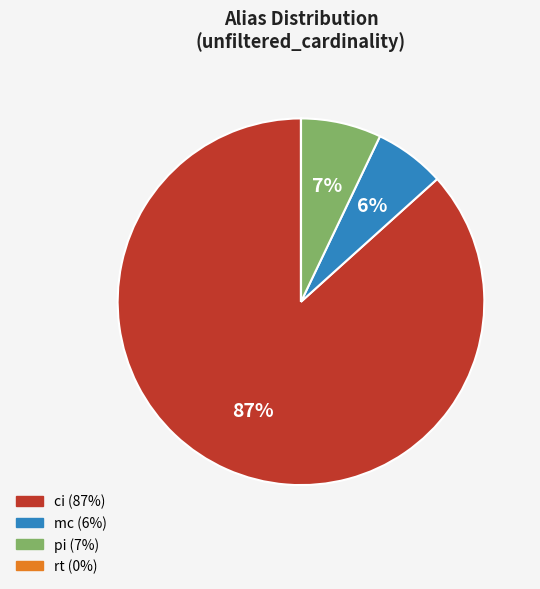

To the nearest percent, what is the difference between the ci and pi slice percentages?

80%